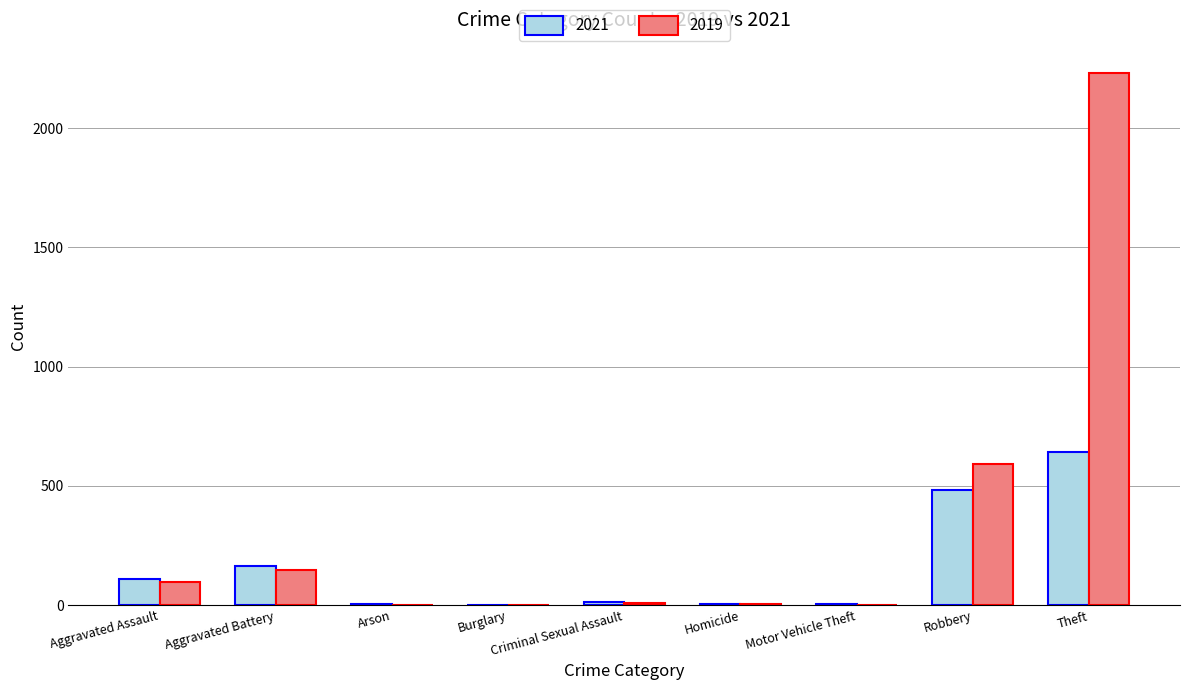

What is the total value across all series at Aggravated Battery?

311